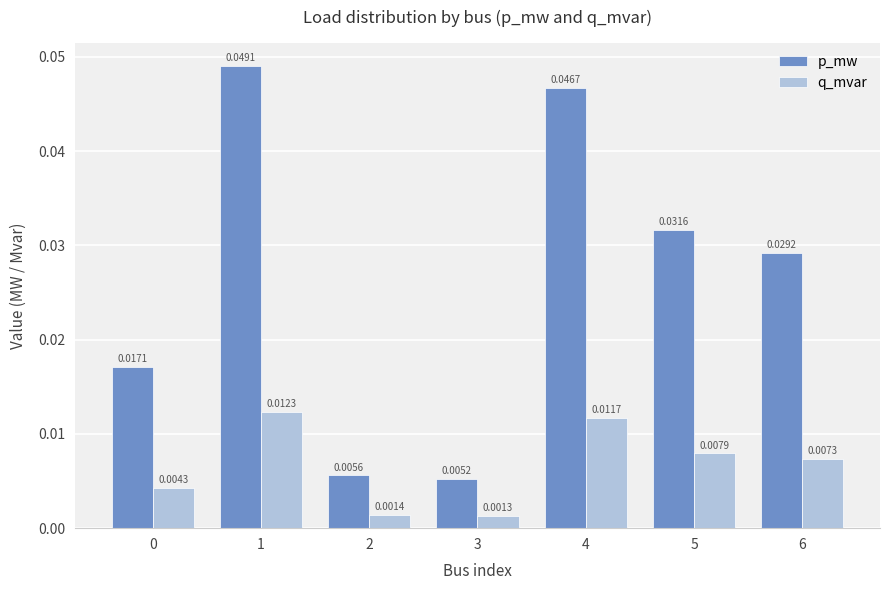

Is the value of p_mw at 0 greater than the value of q_mvar at 0?

Yes